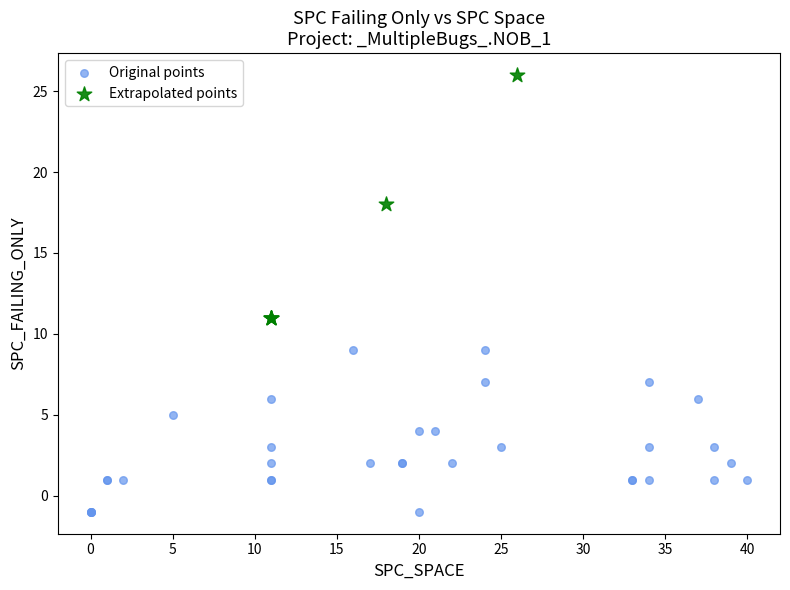

Which series reaches the maximum Y coordinate?

Extrapolated points